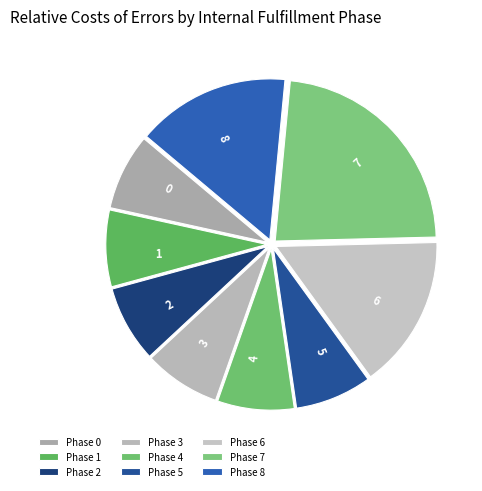

Is it true that 6 is 30% of the pie?

False